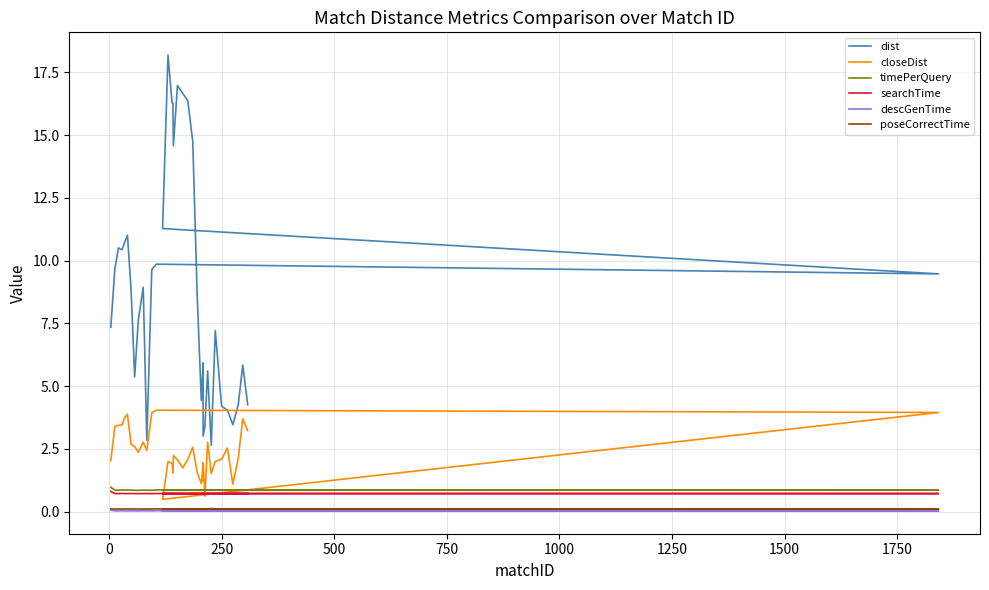

Which series has the largest range (max minus min)?

dist